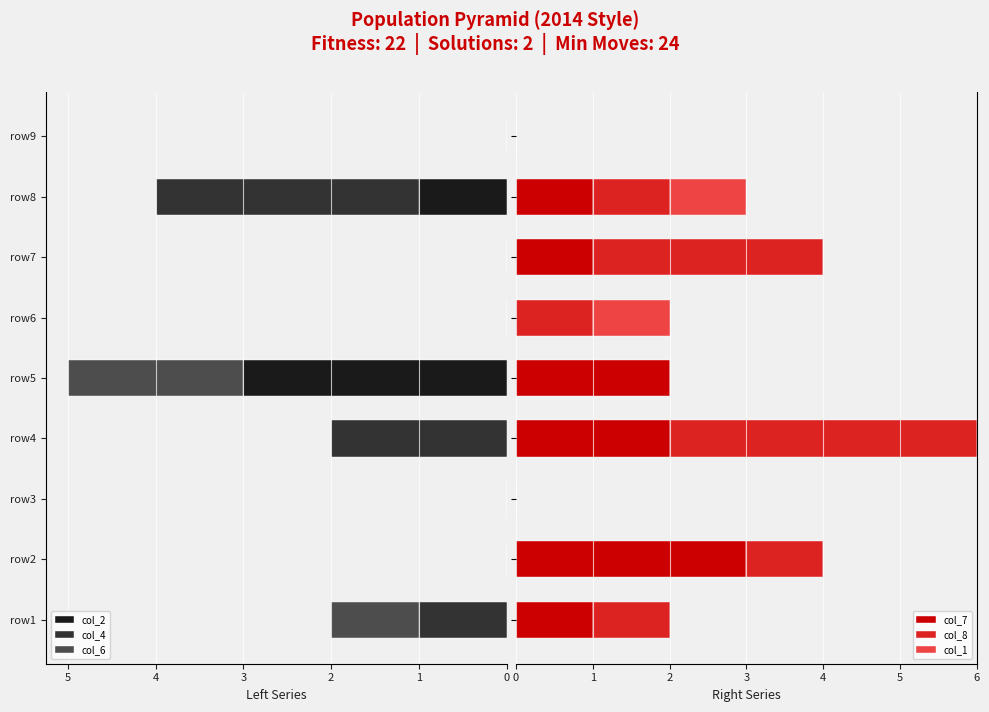

What is the highest value of the col_7 series?

3